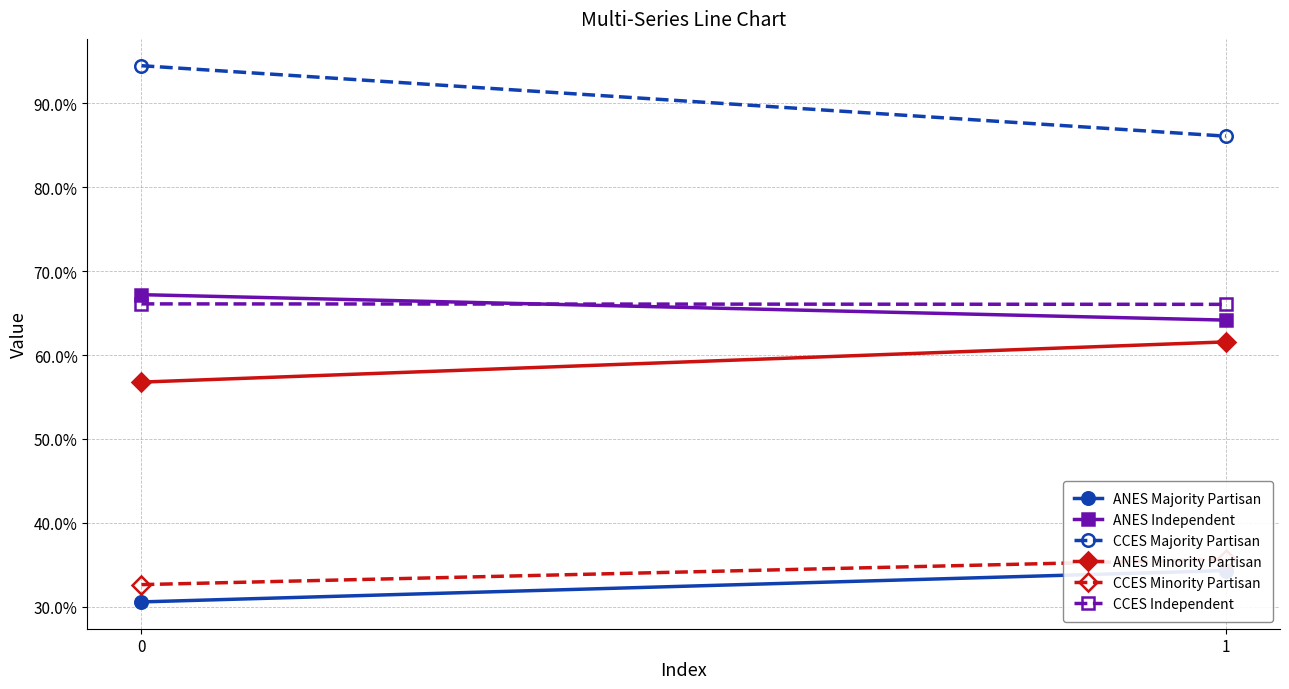

Count the number of categories in the chart.

2